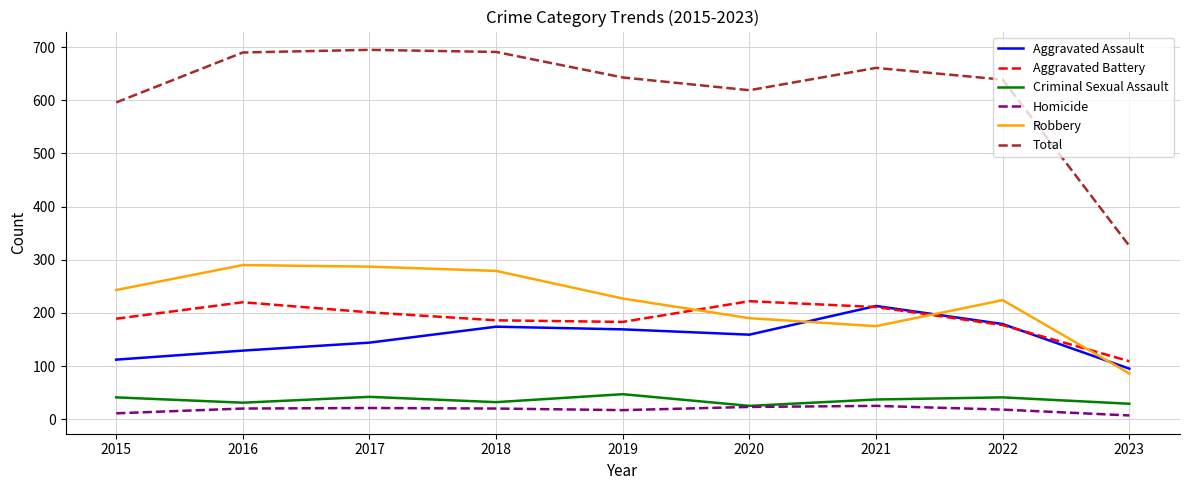

True or false: Total has a value of 690 at 2016.

True